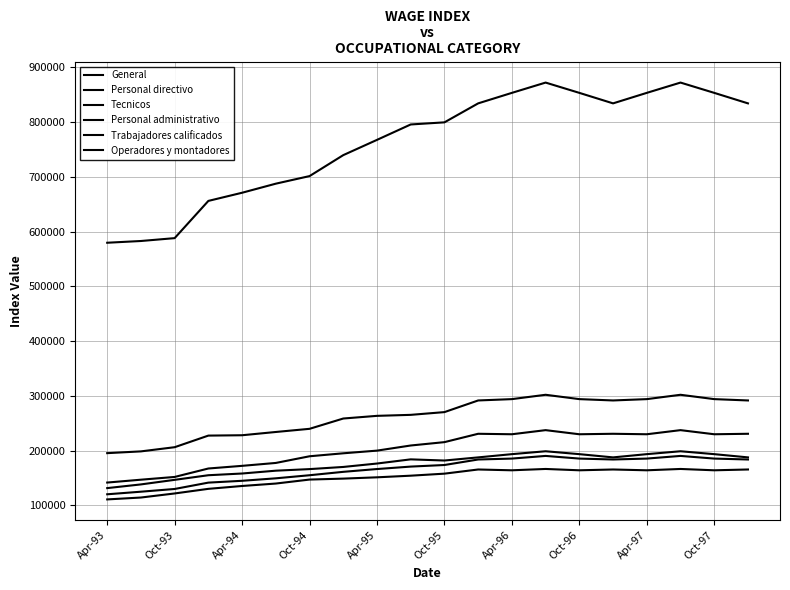

Is this an area chart (filled region under the line)?

No